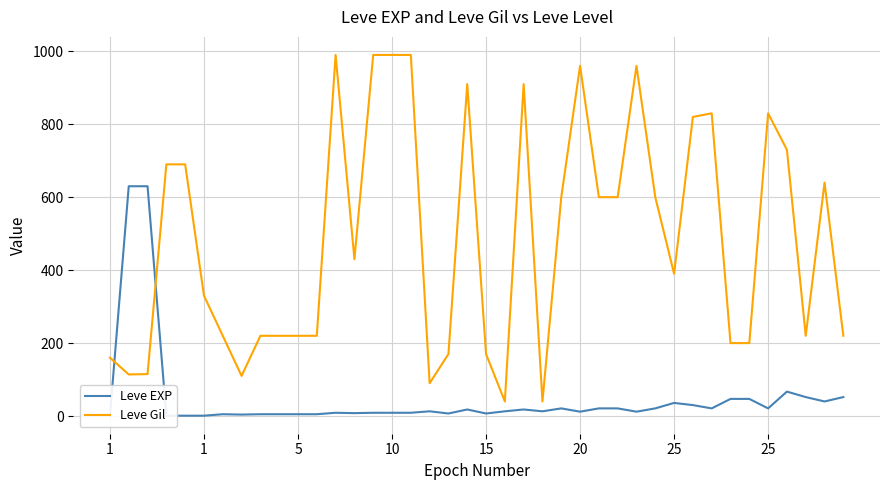

What is the difference between the maximum and minimum values in the Leve Gil series?

950